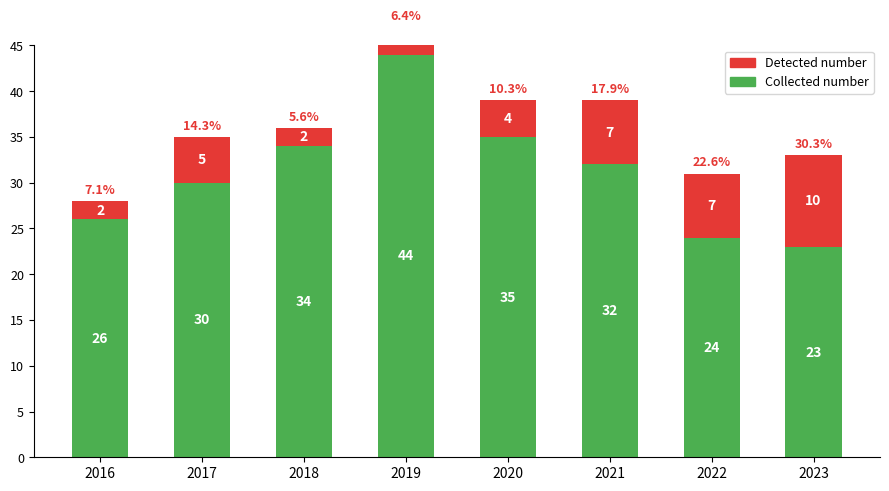

At how many categories does at least one series exceed 5?

8